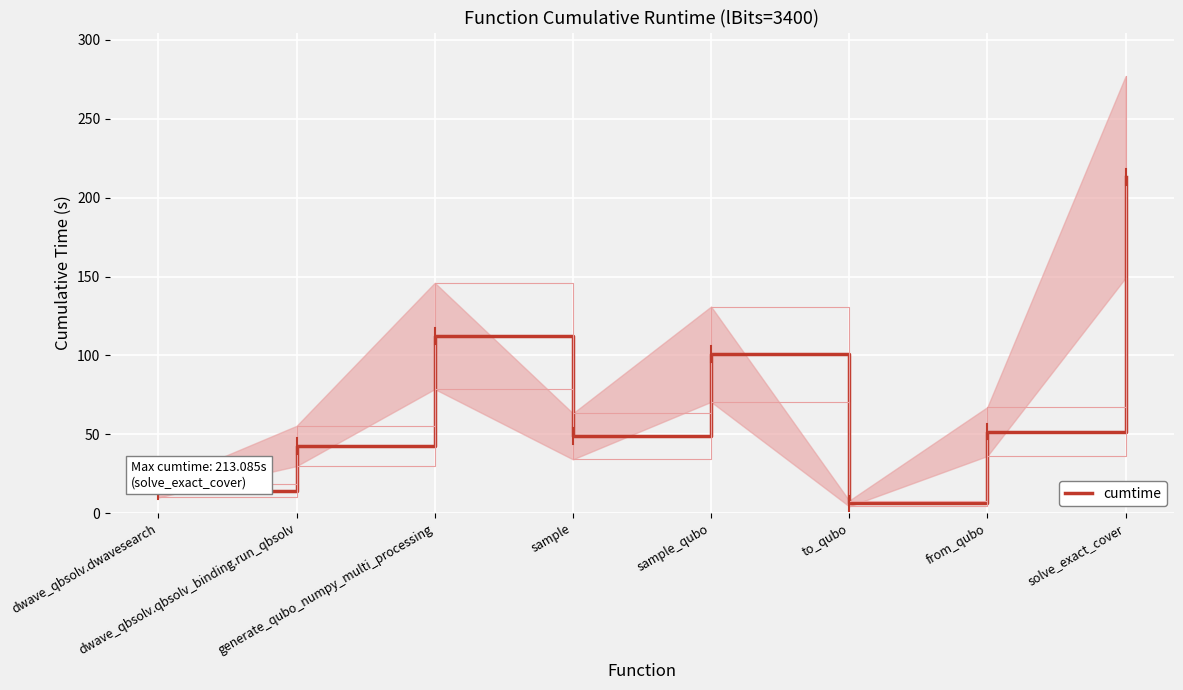

How many points are lower than both their immediate neighbors (excluding endpoints)?

2